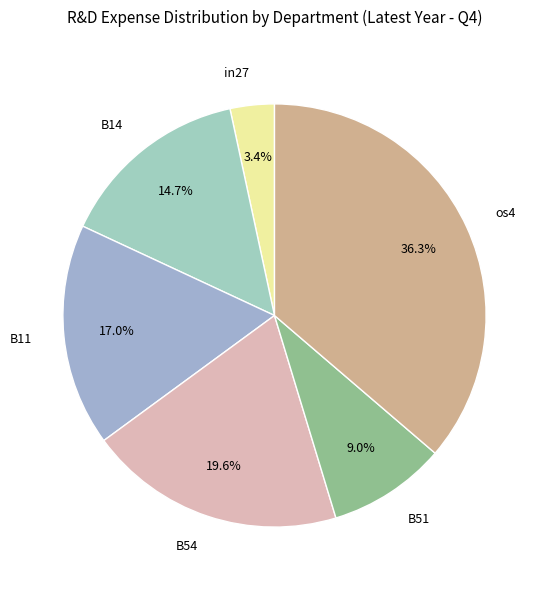

Count the number of slices in the pie.

6